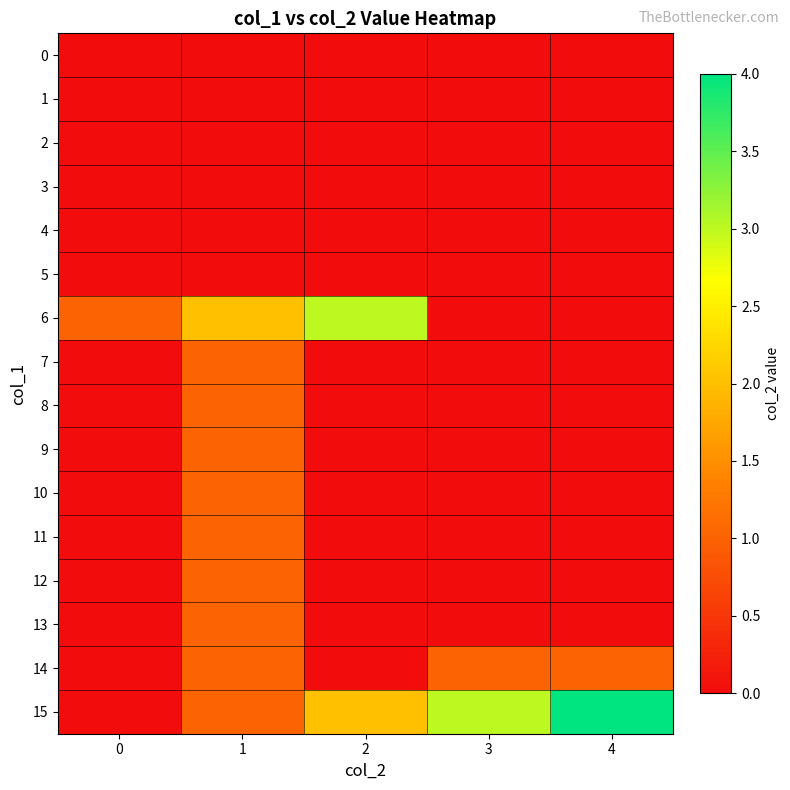

Rank the series at 1 from highest to lowest value.

6, 7, 8, 9, 10, 11, 12, 13, 14, 15, 0, 1, 2, 3, 4, 5